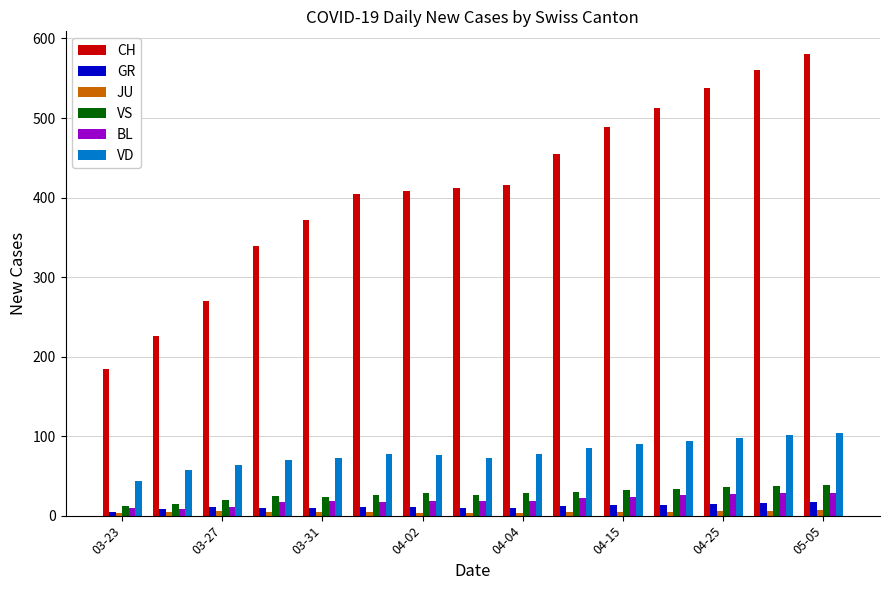

Which series has the largest total across all categories?

CH